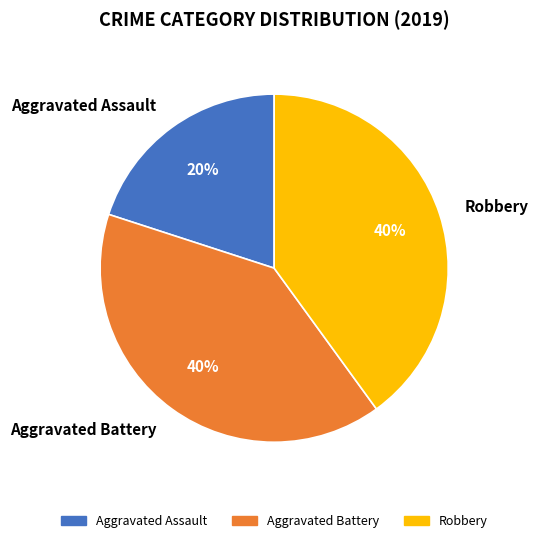

Which category has the smallest portion of the pie?

Aggravated Assault